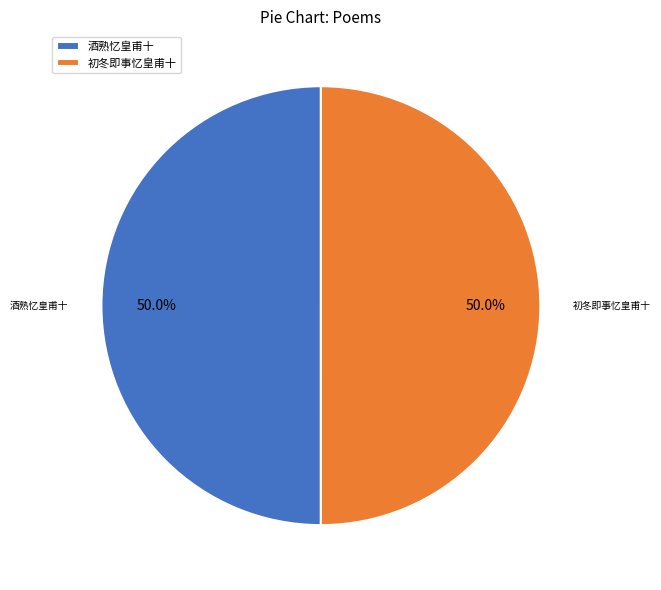

What portion of the pie excludes 初冬即事忆皇甫十?

50.0%